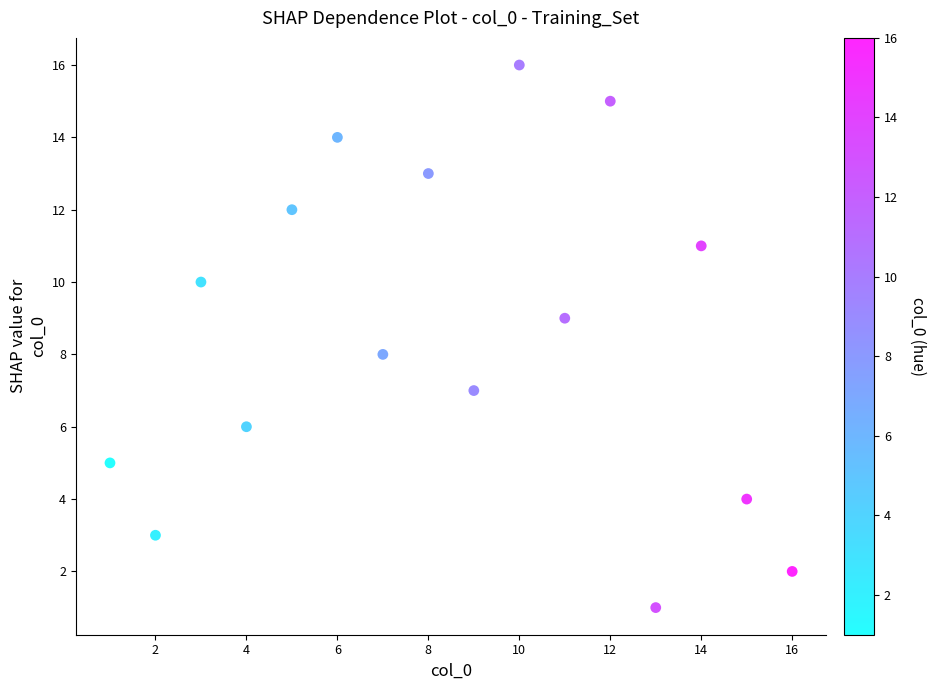

What is the range of Y values (max minus min)?

15